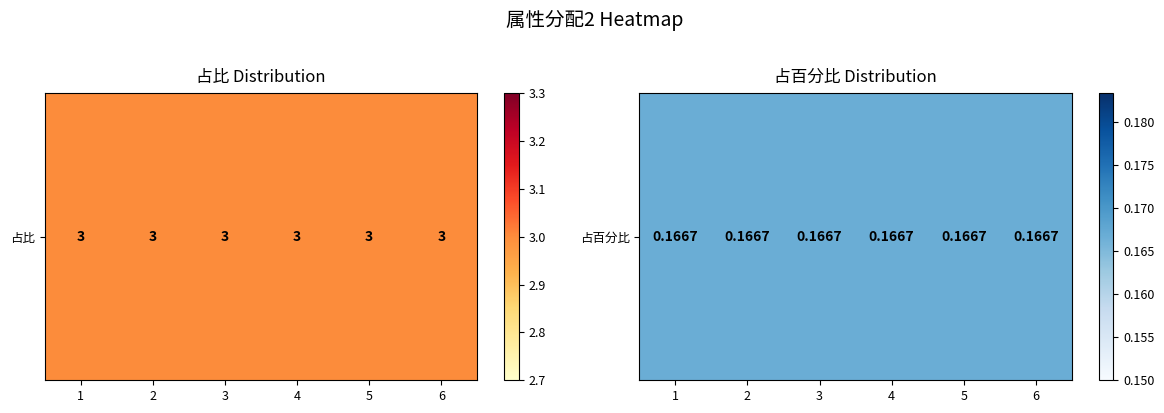

Rank the series by their maximum value, from highest to lowest.

占比, 占百分比